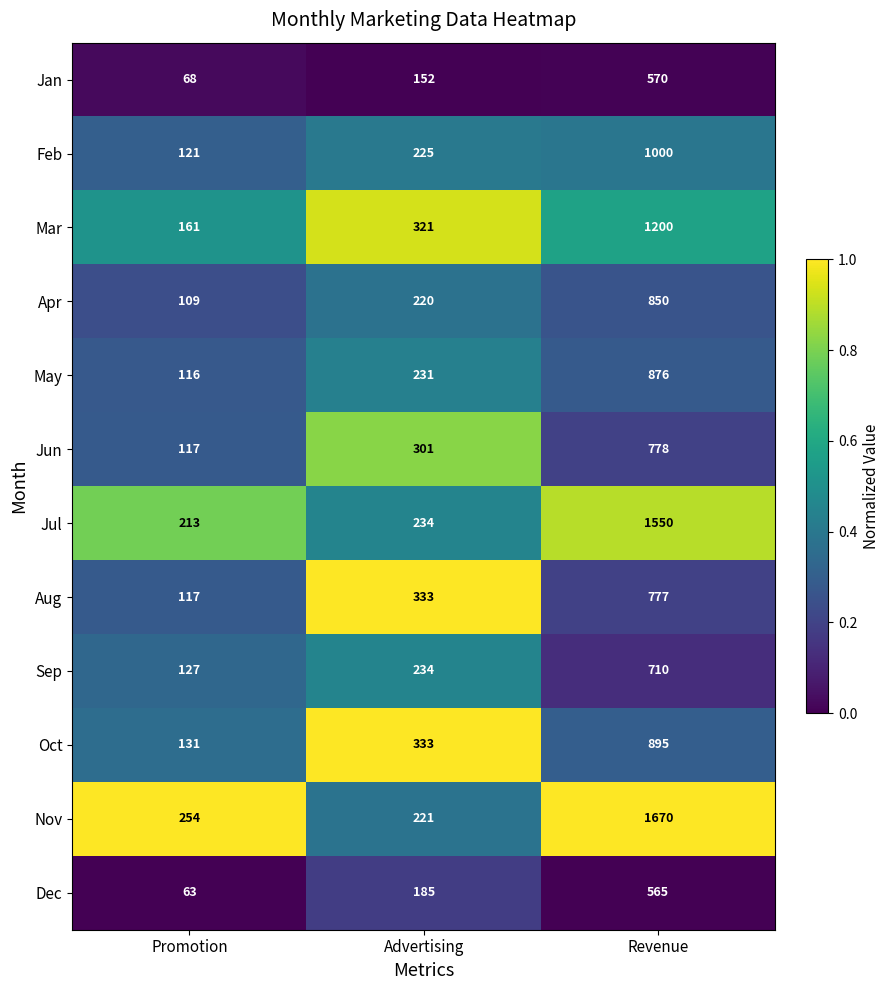

What is the greatest value displayed?

1670